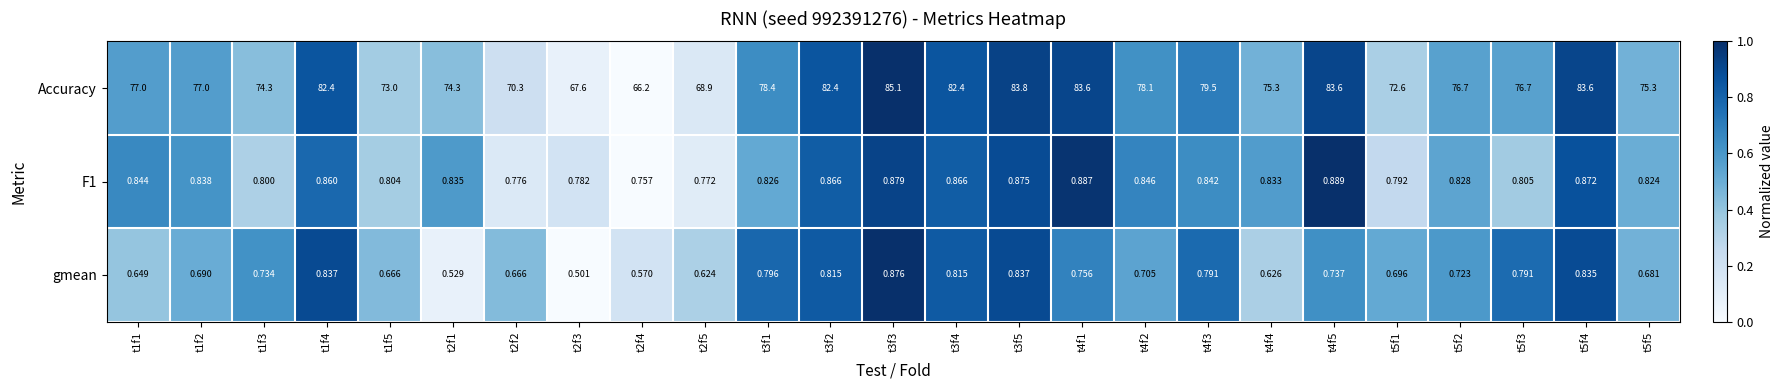

How many data points does each series have?

25